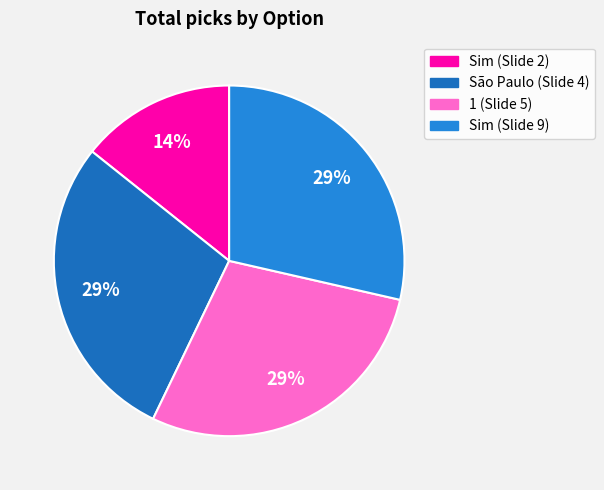

To the nearest percent, what is the average slice percentage?

25%